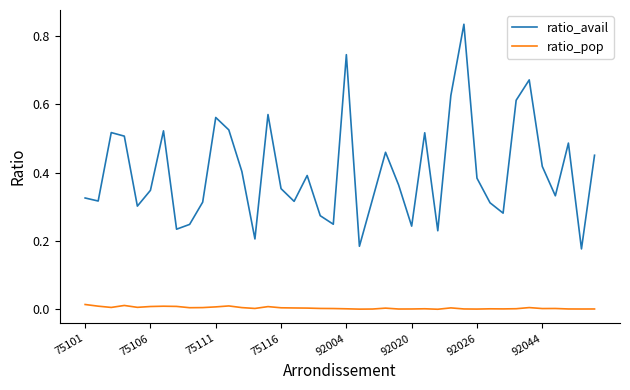

Rank the series by their maximum value, from lowest to highest.

ratio_pop, ratio_avail